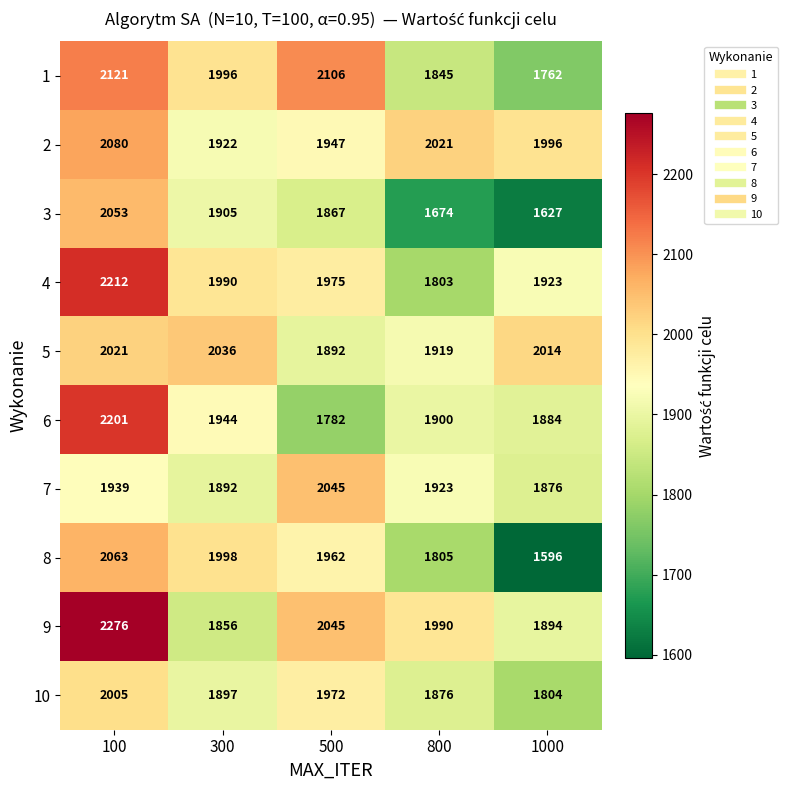

At how many categories does at least one series exceed 2119?

1